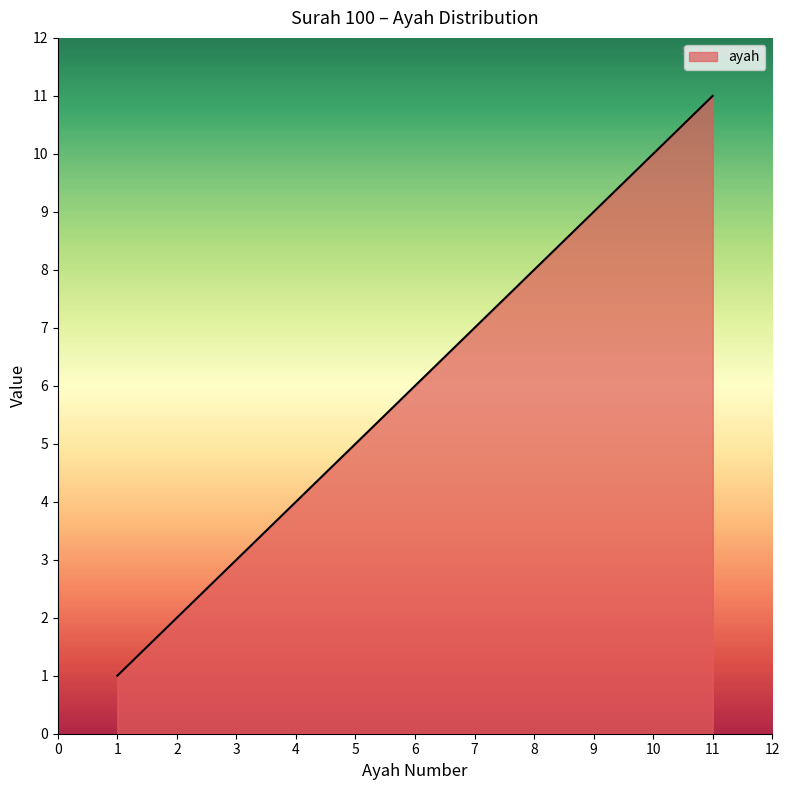

Approximately how many times larger is the value at 3 compared to 7?

0.4